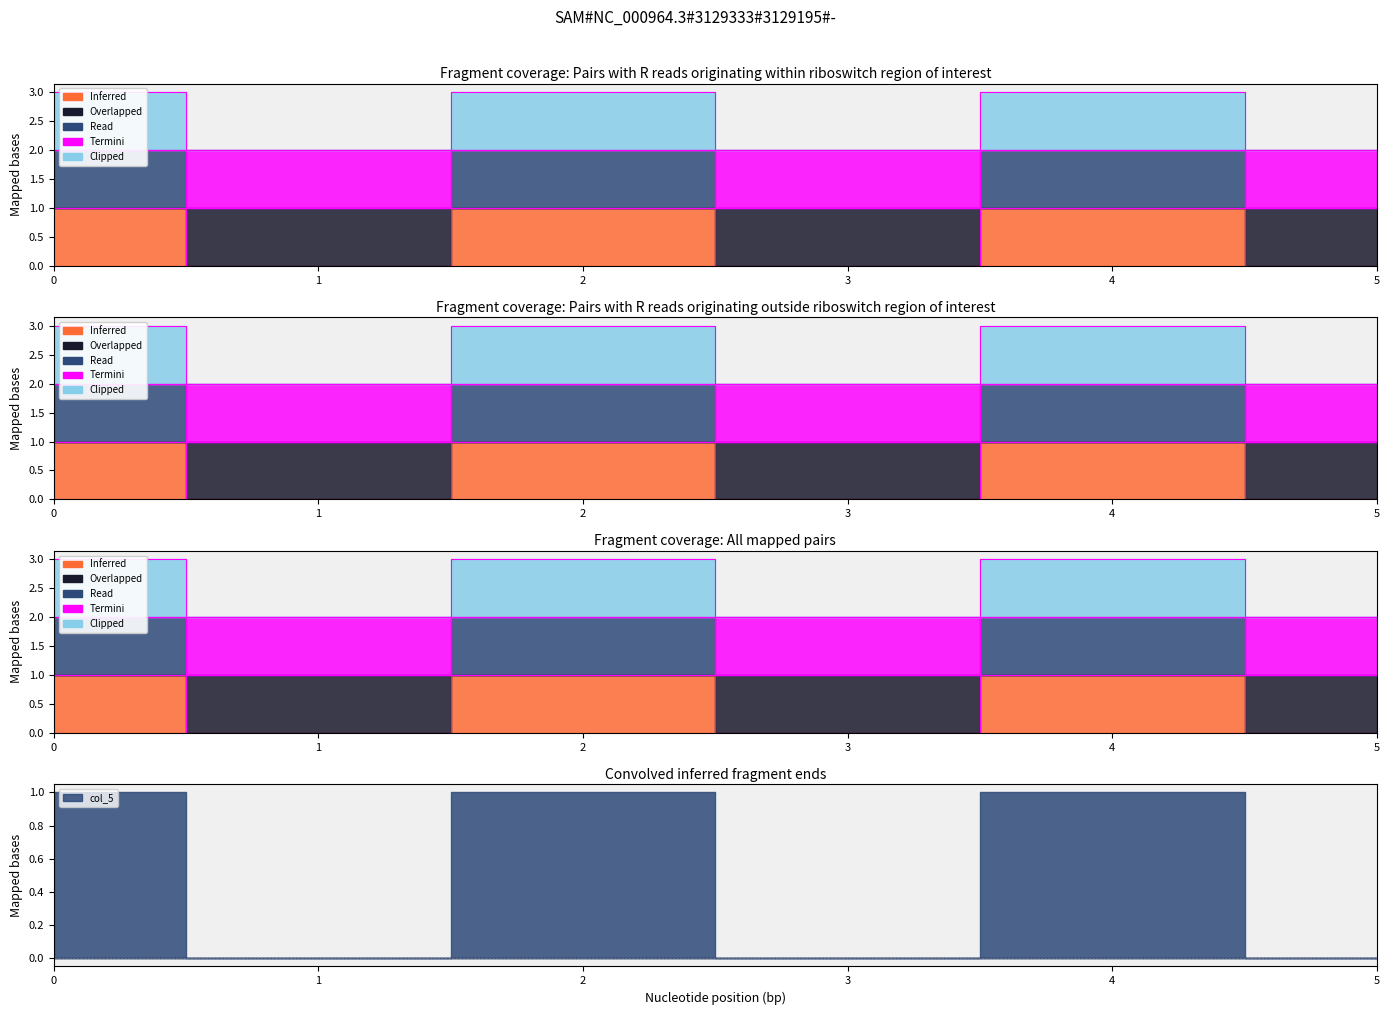

True or false: col_2 and col_5 cross at least once.

False